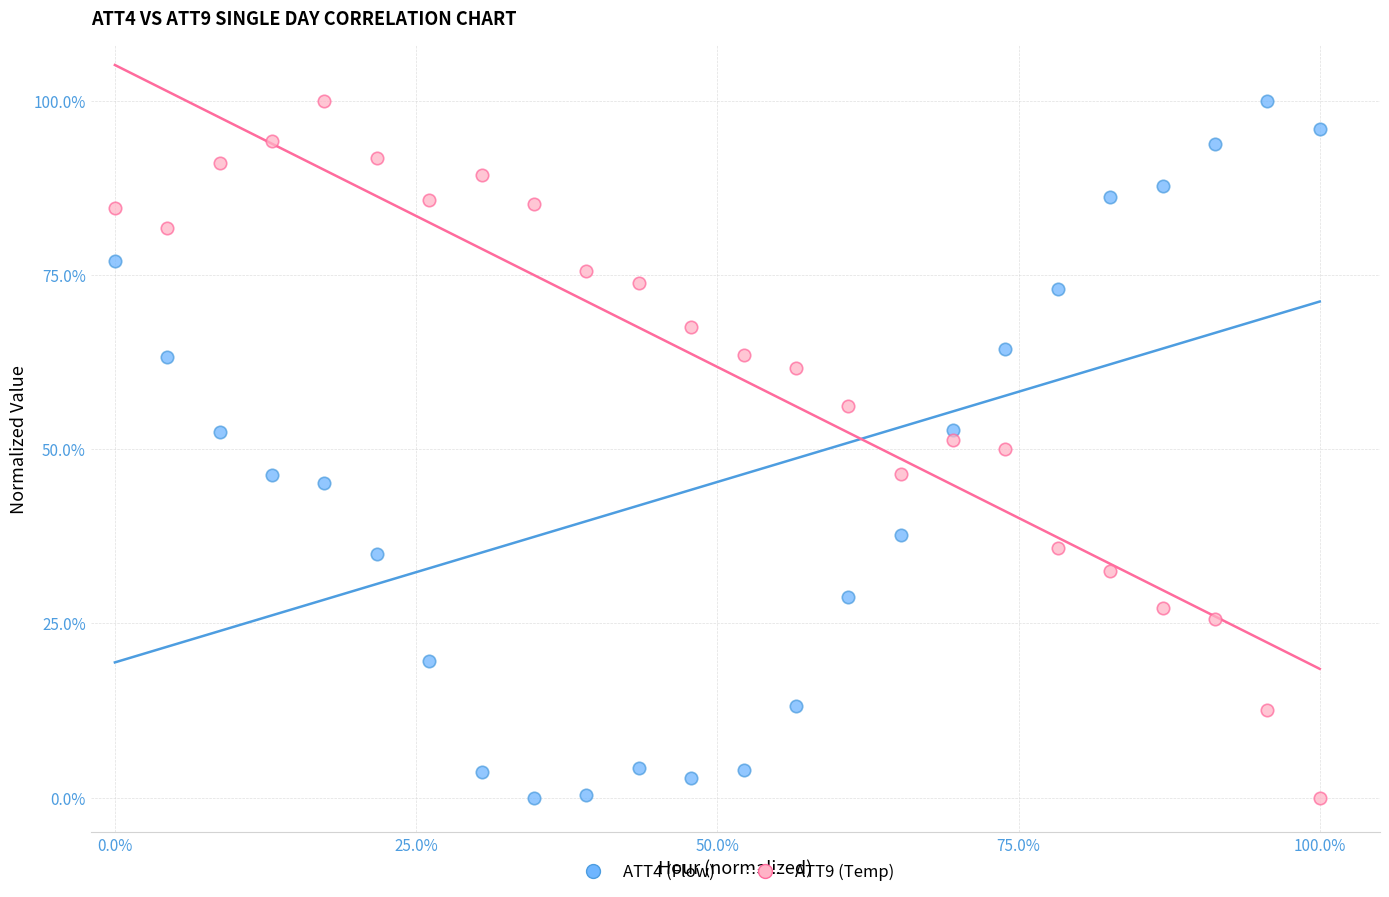

What is the X range (max minus min) for the scatter plot?

100.0